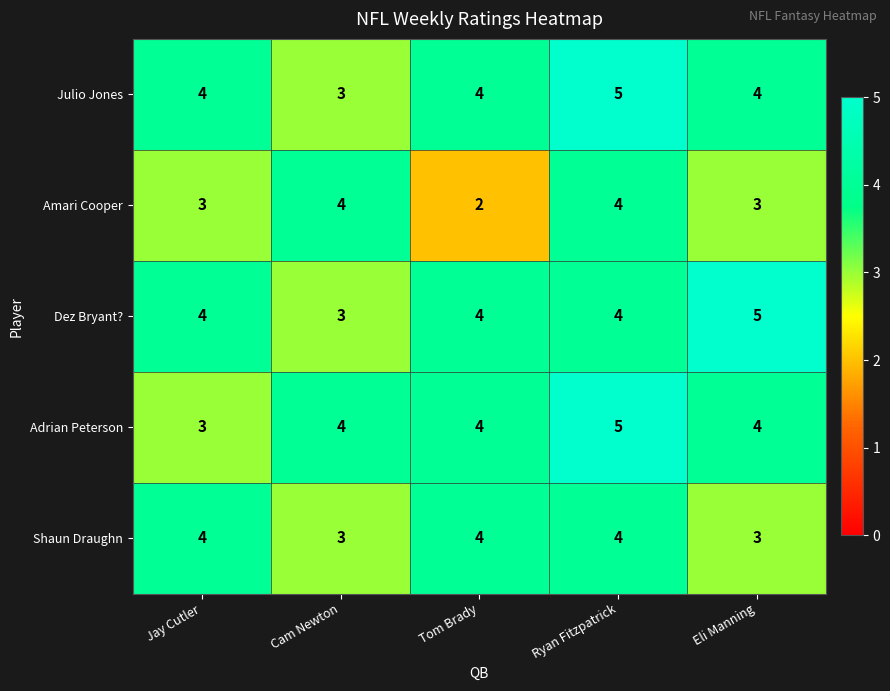

The Julio Jones series shows 4 at Jay Cutler. True or false?

True